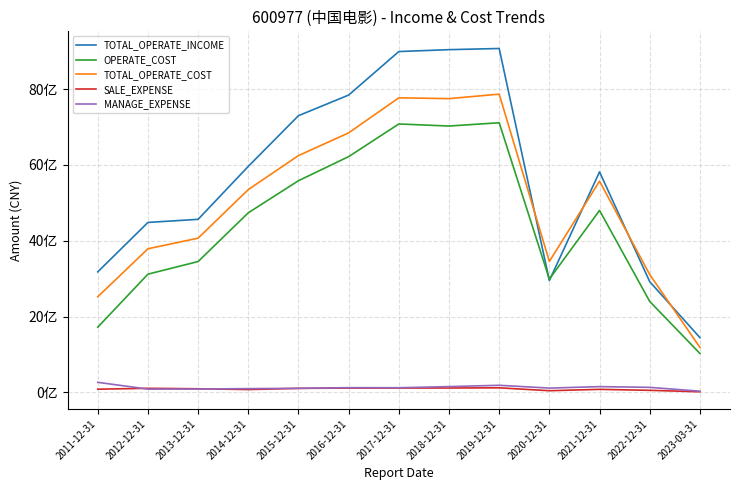

True or false: TOTAL_OPERATE_COST and OPERATE_COST cross at least once.

False